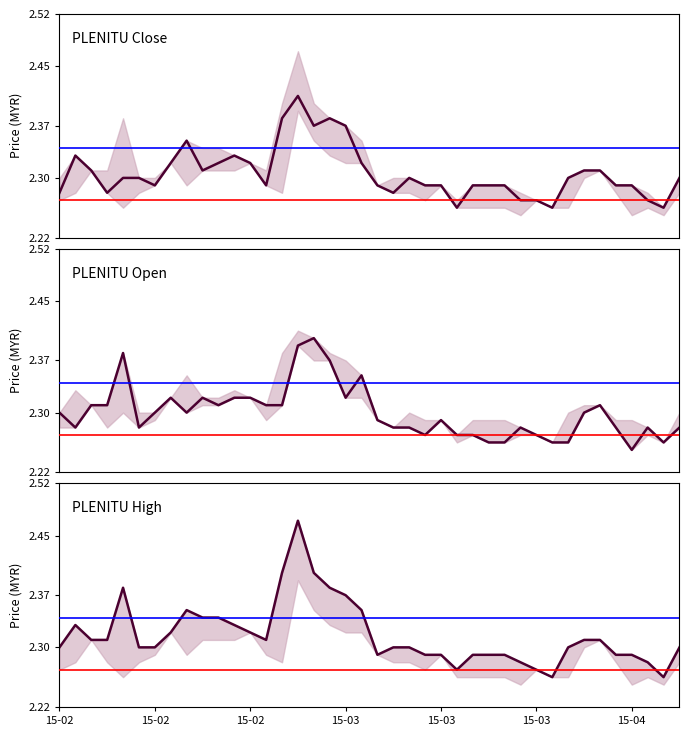

True or false: high and close cross at least once.

False